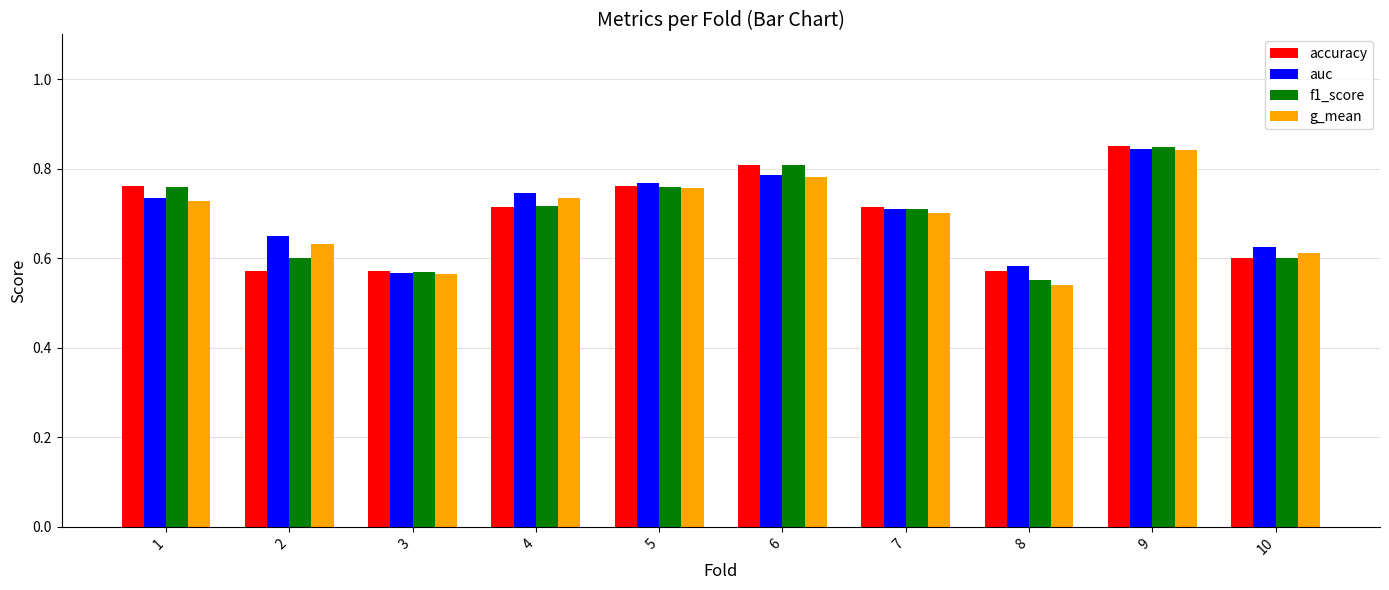

Count the number of categories in the chart.

10